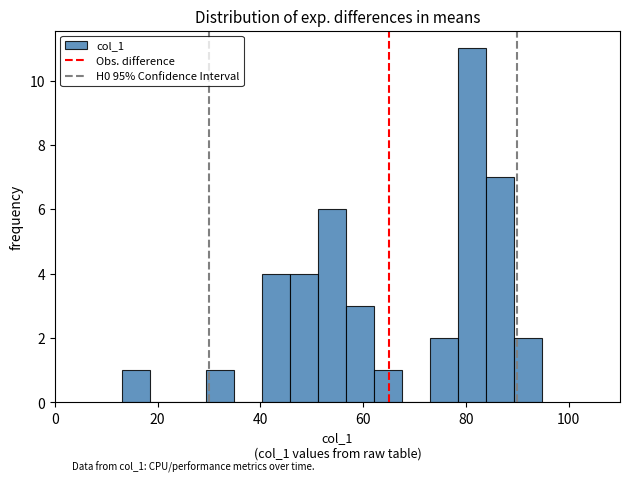

Read against the x-axis, roughly where is the centre of the tallest bar?

82